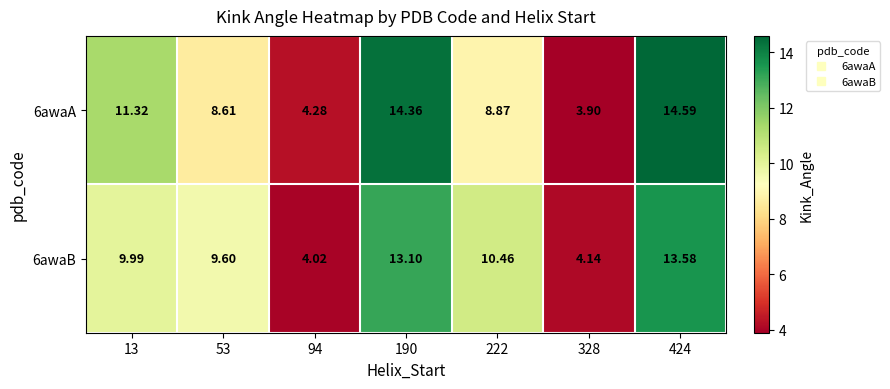

Is the value of 6awaB at 94 greater than the value of 6awaA at 328?

Yes